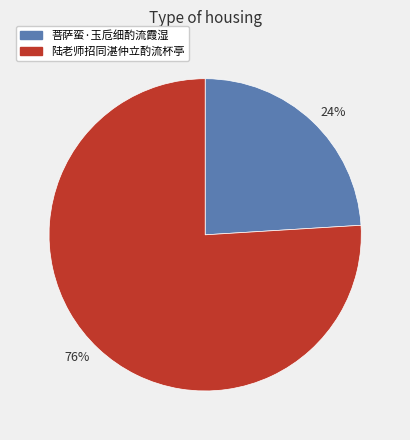

What is the largest slice in the pie chart?

76%